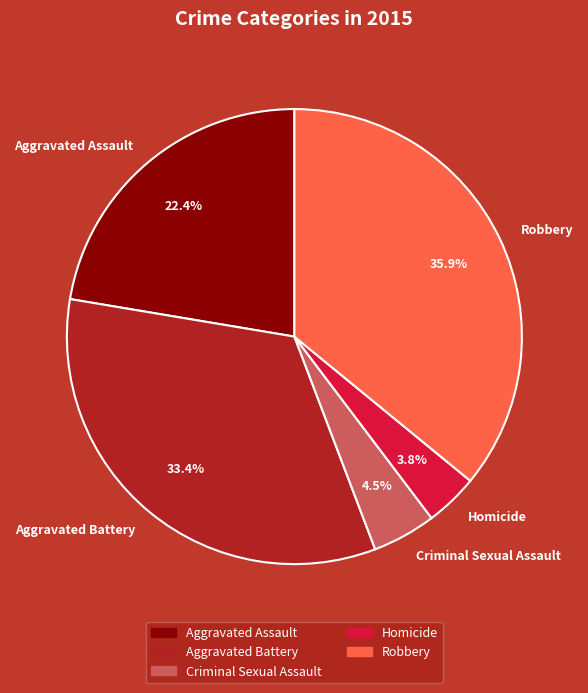

Which slice is the smallest?

Homicide